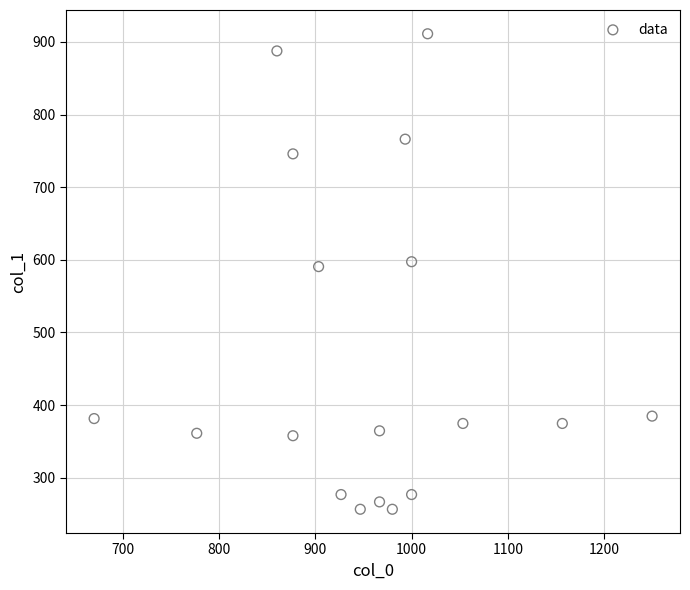

What is the range of X values (max minus min)?

580.0